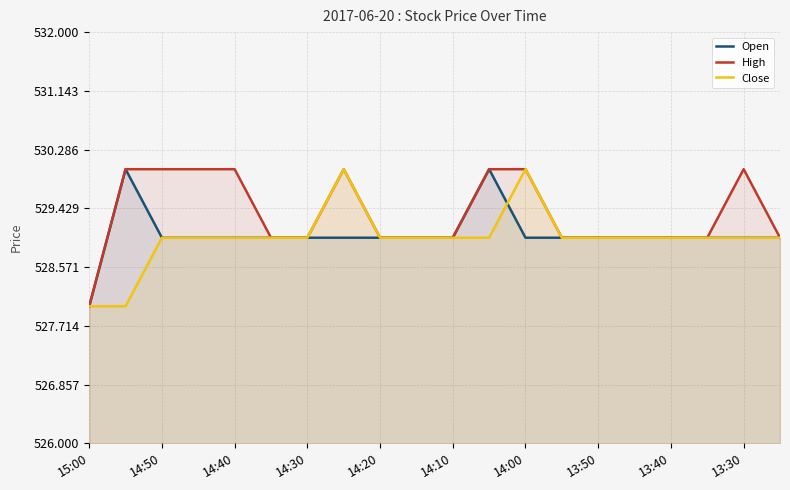

What value does the Close series have at 13:40?

529